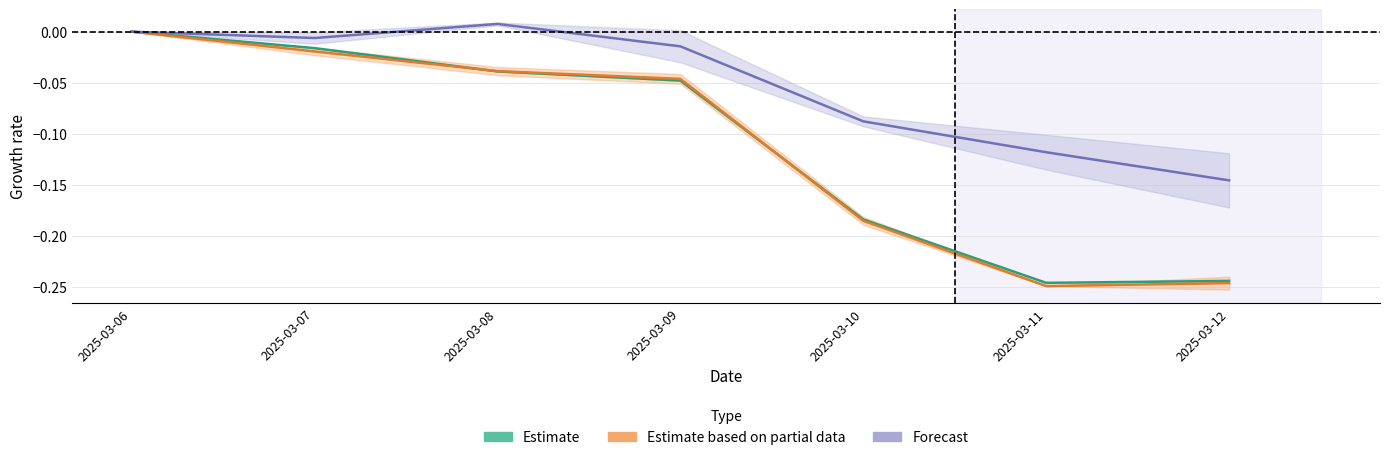

At 2025-03-11, list the series in order from largest to smallest.

Forecast, Estimate, Estimate based on partial data